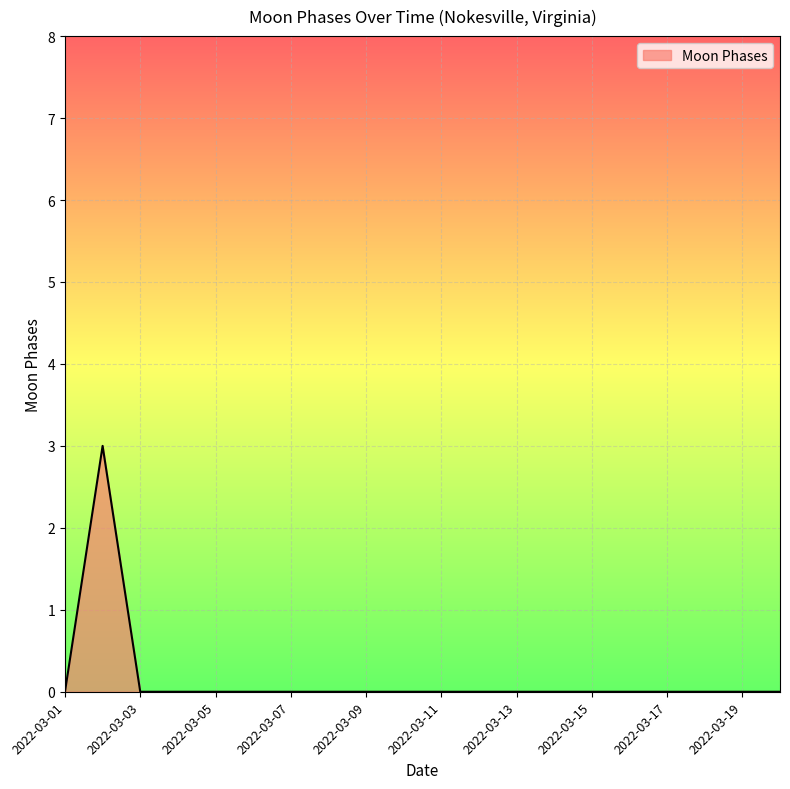

What is the maximum value shown in the chart?

3